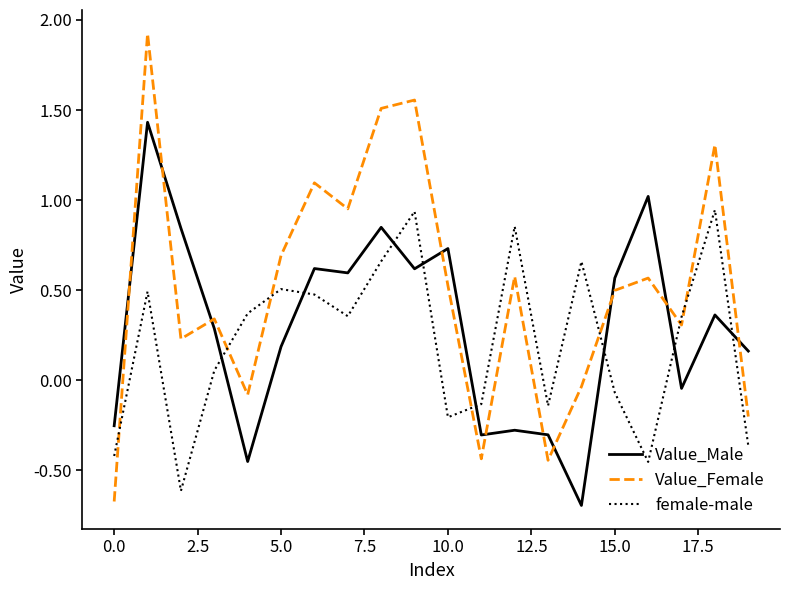

List the series in order of their overall mean, lowest first.

female-male, Value_Male, Value_Female